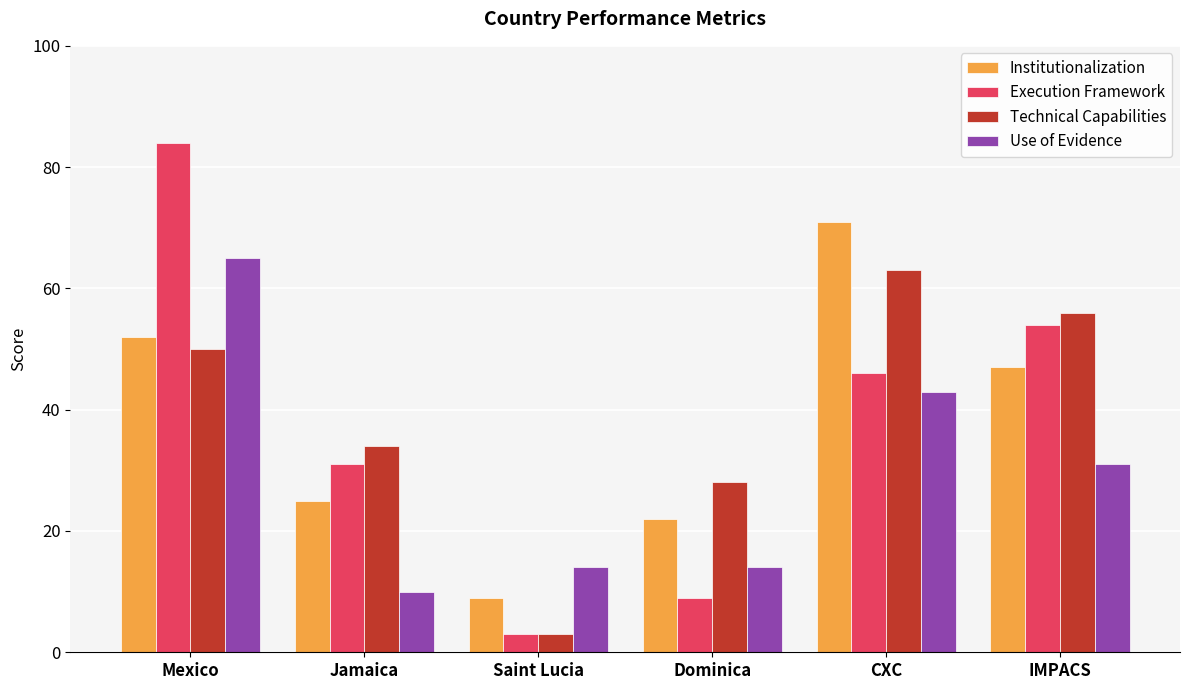

How many values in the Execution Framework series are below 46?

3